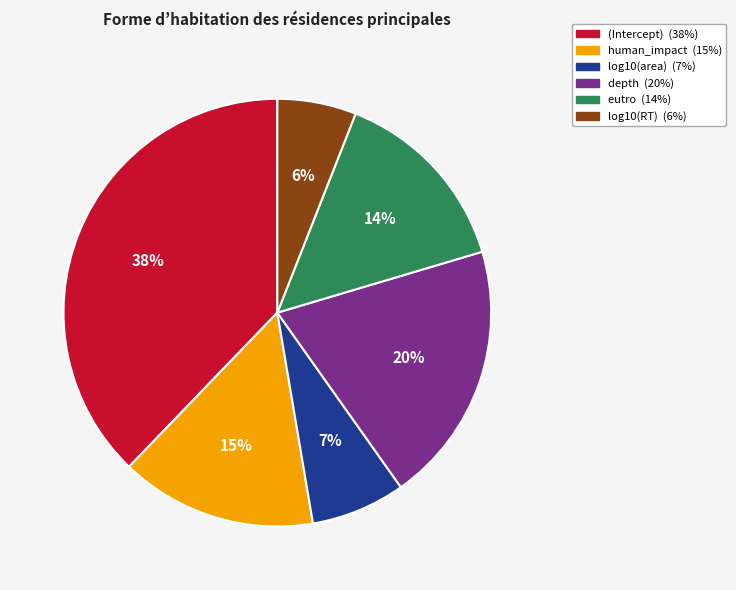

Combined, do log10(RT) and depth account for over 50%?

No